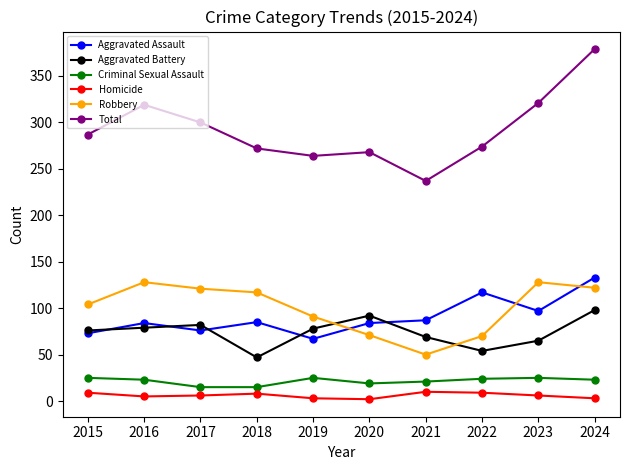

What are all the series names shown in the legend?

Aggravated Assault, Aggravated Battery, Criminal Sexual Assault, Homicide, Robbery, Total